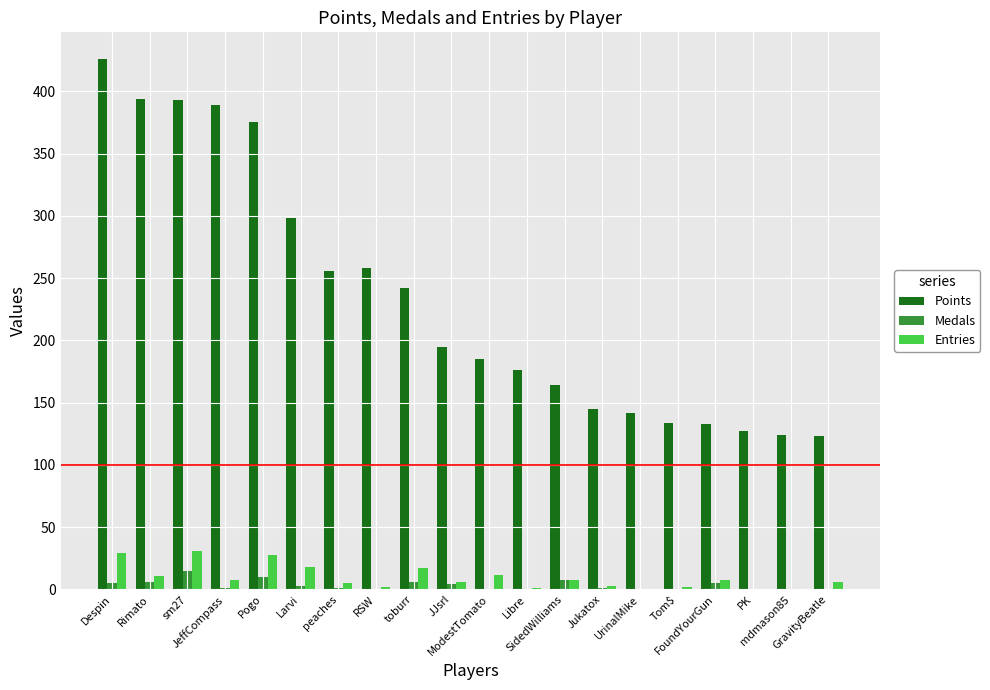

What is the maximum value for Entries?

31